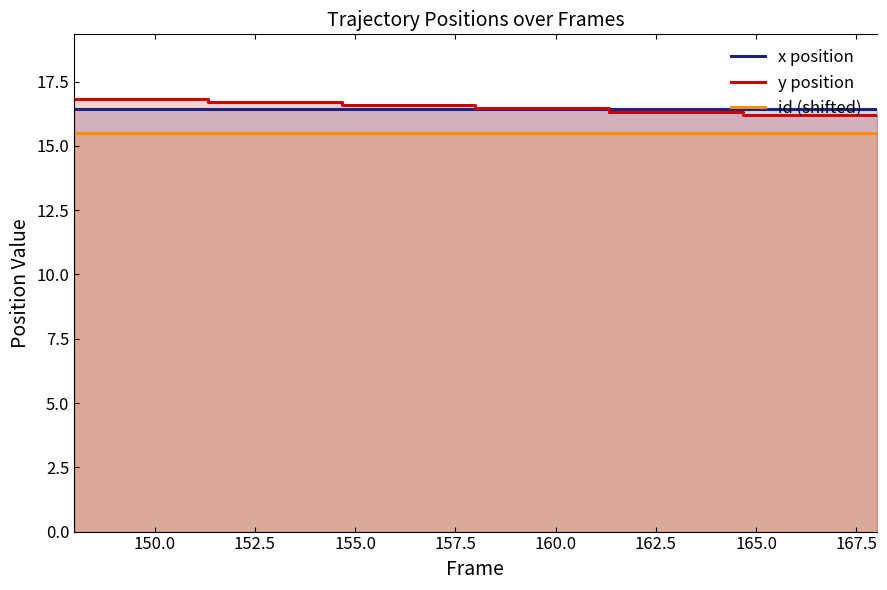

After their last crossing, which series has the higher values: y position or x position?

x position